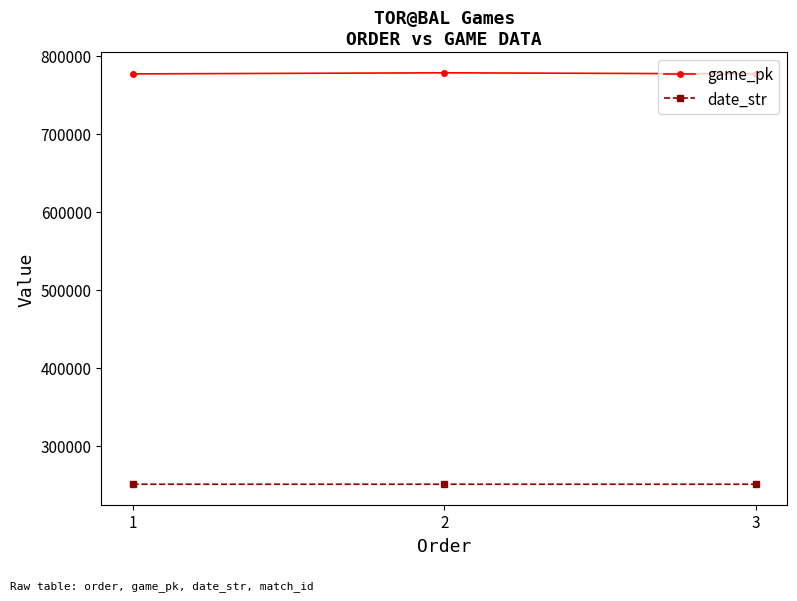

At how many categories does at least one series exceed 663162?

3